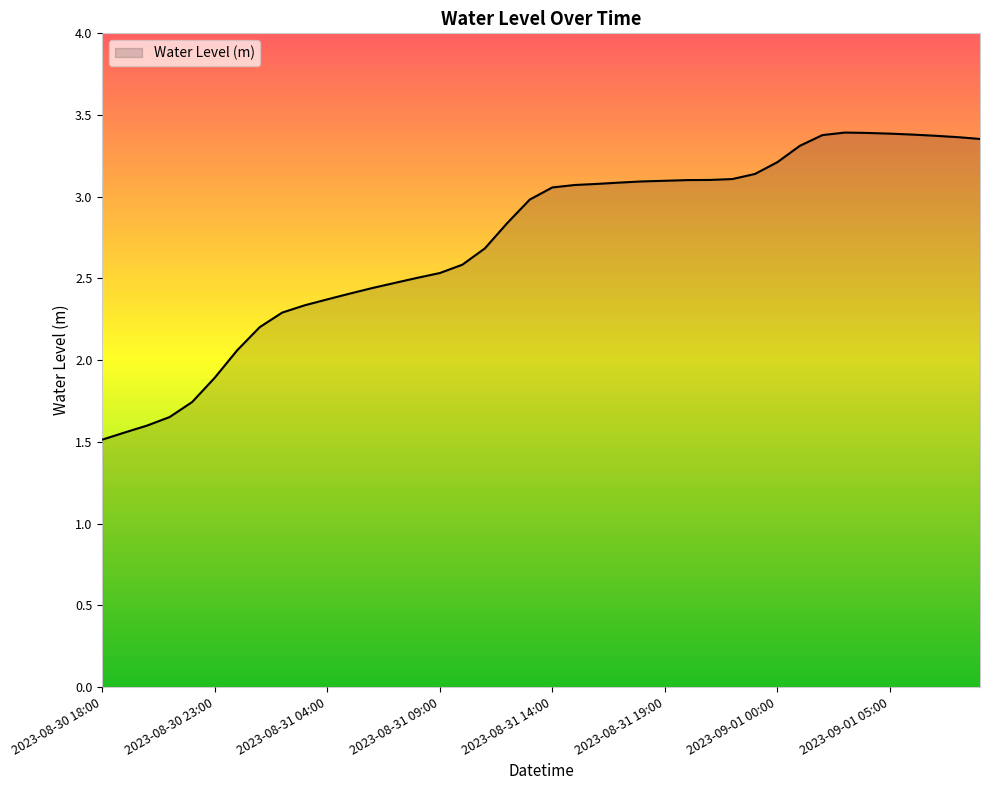

What is the smallest value displayed?

1.5